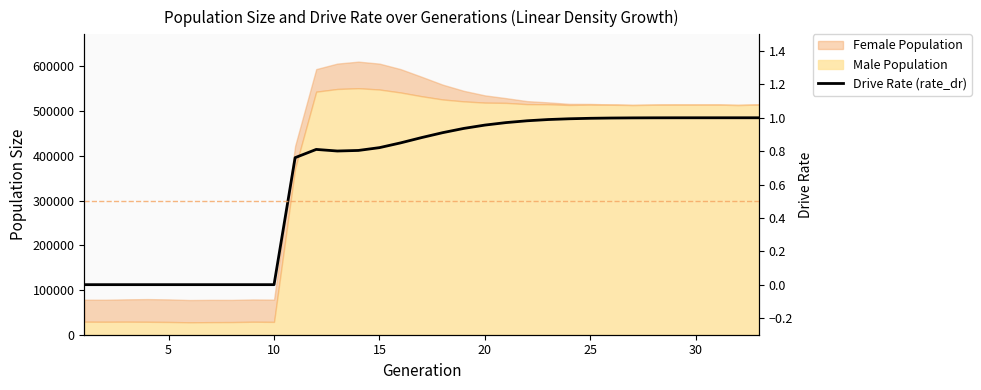

Reading left to right, extract all data points from this chart.

0.0	0.0	0.0	0.0	0.0	0.0	0.0	0.0	0.0	0.0	0.8	0.8	0.8	0.8	0.8	0.8	0.9	0.9	0.9	1.0	1.0	1.0	1.0	1.0	1.0	1.0	1.0	1.0	1.0	1.0	1.0	1.0	1.0